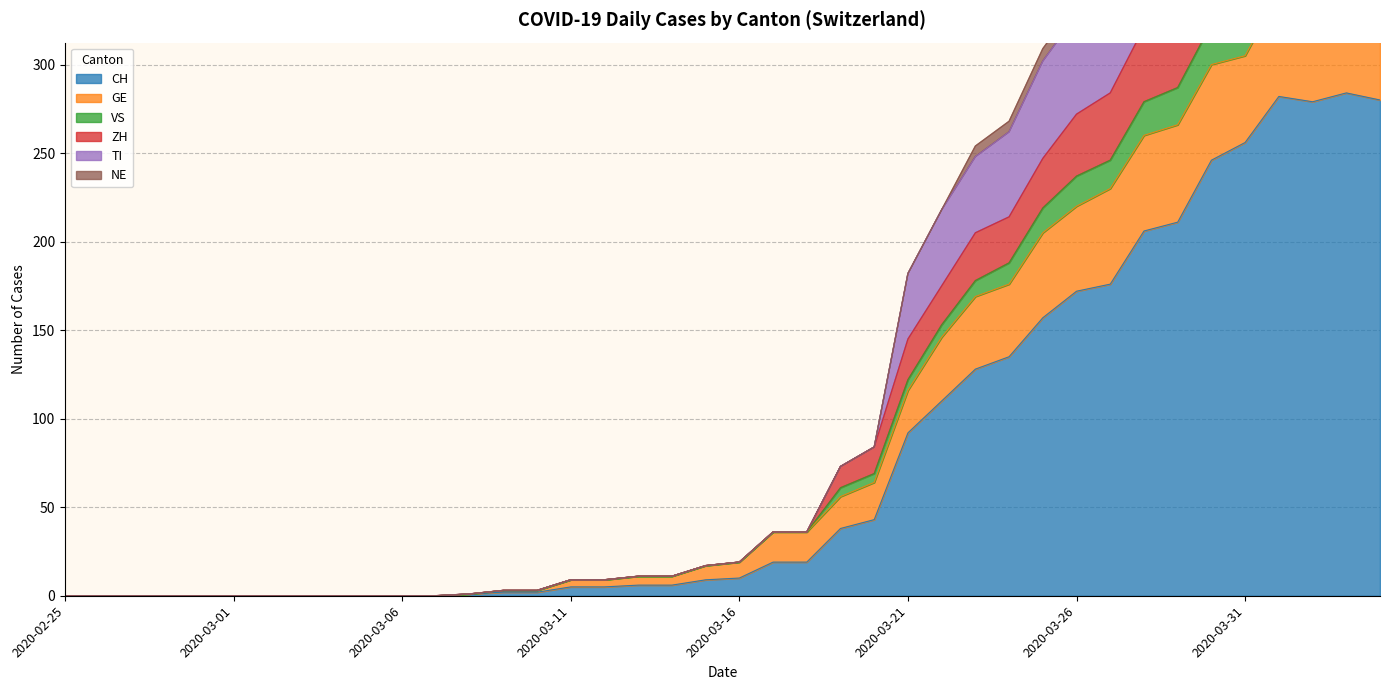

Between 2020-03-03 and 2020-03-27, which is larger?

2020-03-27